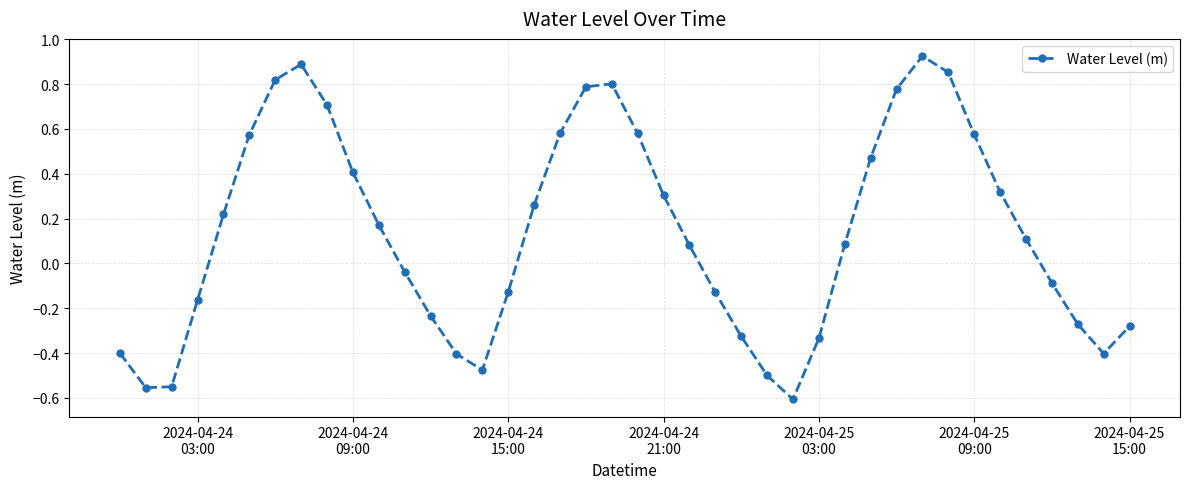

How many interior local peaks (higher than both neighbors) does the data have?

3